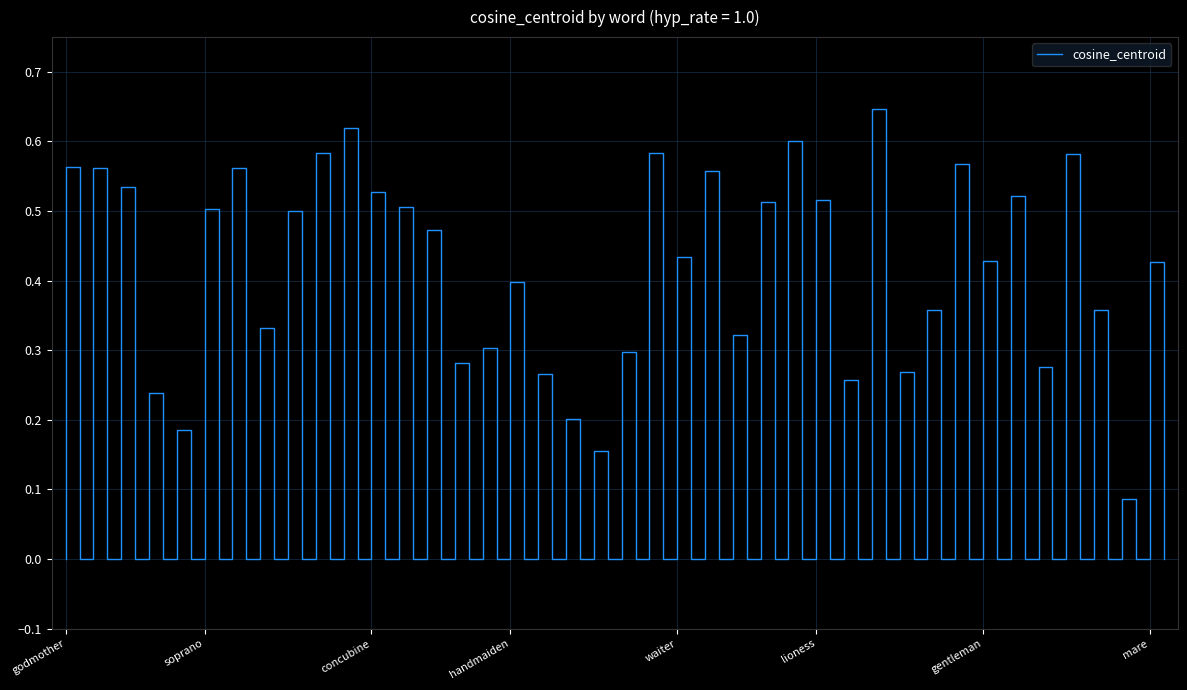

Reading left to right, extract all data points from this chart.

godmother=0.6	comedienne=0.6	empress=0.5	spokeswoman=0.2	scorer=0.2	soprano=0.5	murderess=0.6	stallion=0.3	prince=0.5	noblewoman=0.6	matriarch=0.6	concubine=0.5	flapper=0.5	son=0.5	chairwoman=0.3	comrade=0.3	handmaiden=0.4	inmate=0.3	bondsman=0.2	federalist=0.2	senator=0.3	wife=0.6	waiter=0.4	nun=0.6	patriarch=0.3	daddy=0.5	diva=0.6	lioness=0.5	sir=0.3	adventuress=0.6	mister=0.3	hippy=0.4	stepmother=0.6	gentleman=0.4	duchess=0.5	siren=0.3	grandma=0.6	godson=0.4	miss=0.1	mare=0.4